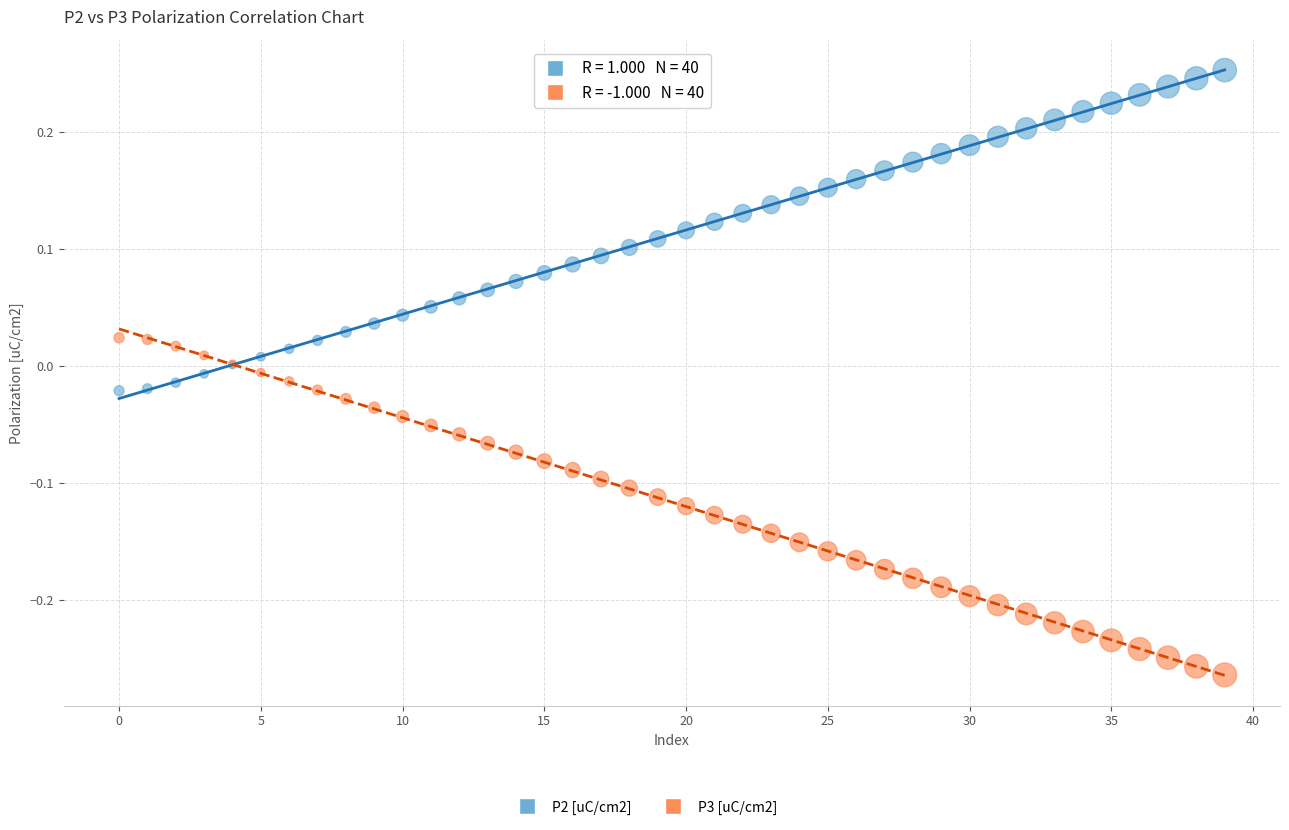

Which series contains the lowest Y value?

P3 [uC/cm2]